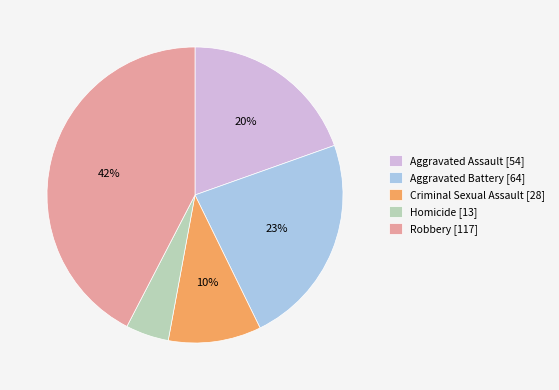

Which has a higher value, Homicide or Robbery?

Robbery